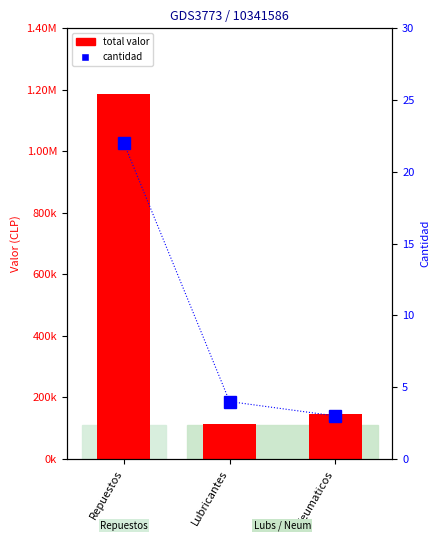

At which label does cantidad first exceed 4?

Repuestos